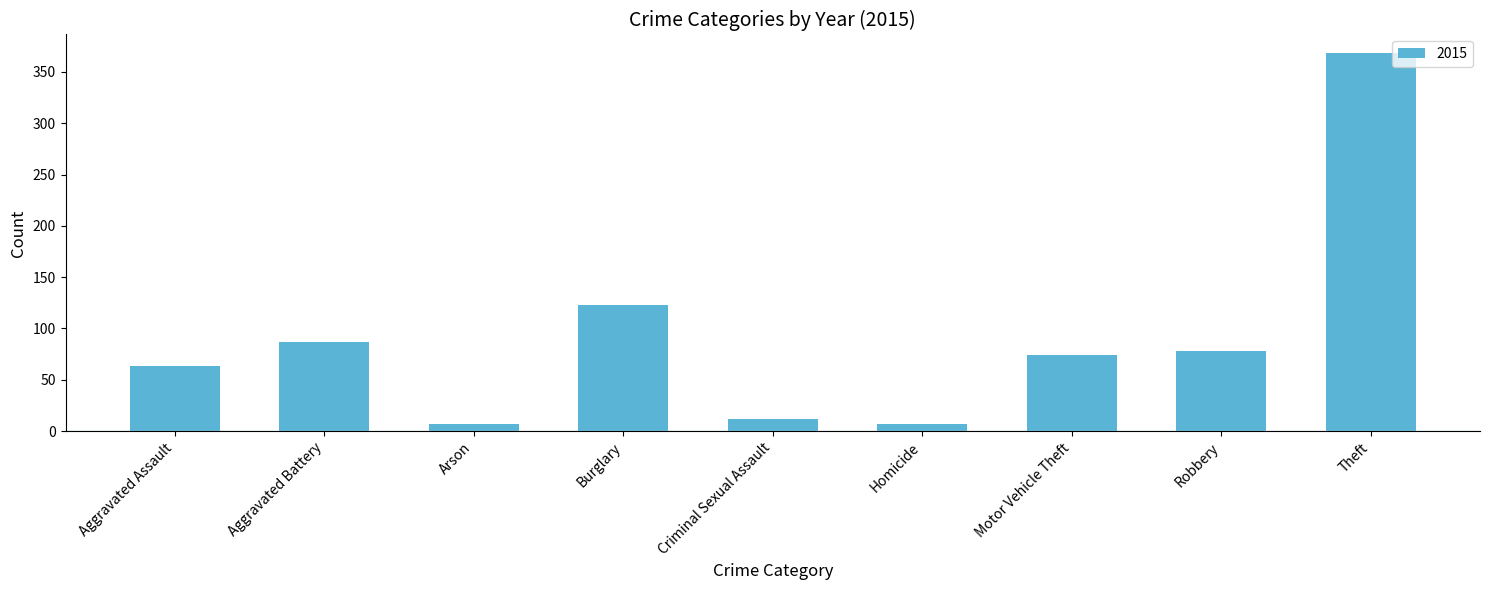

Where is the data nearest to the value 187?

Burglary